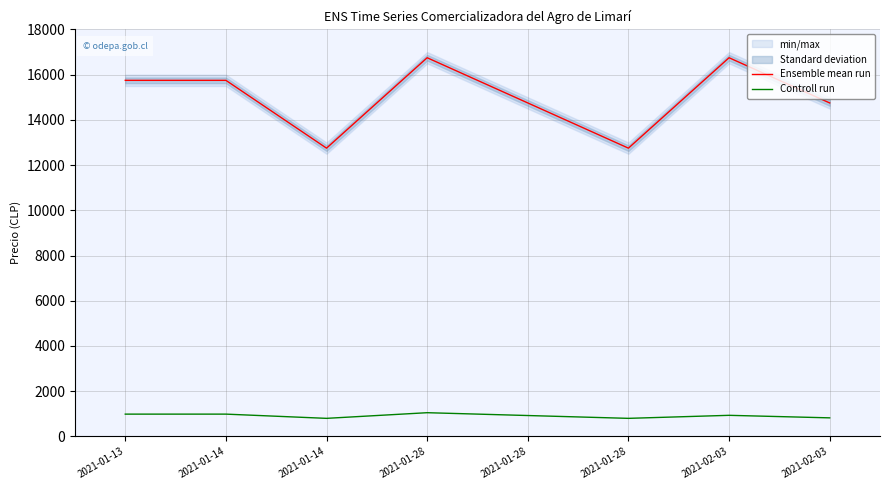

What are all the series names shown in the legend?

Ensemble mean run, Controll run